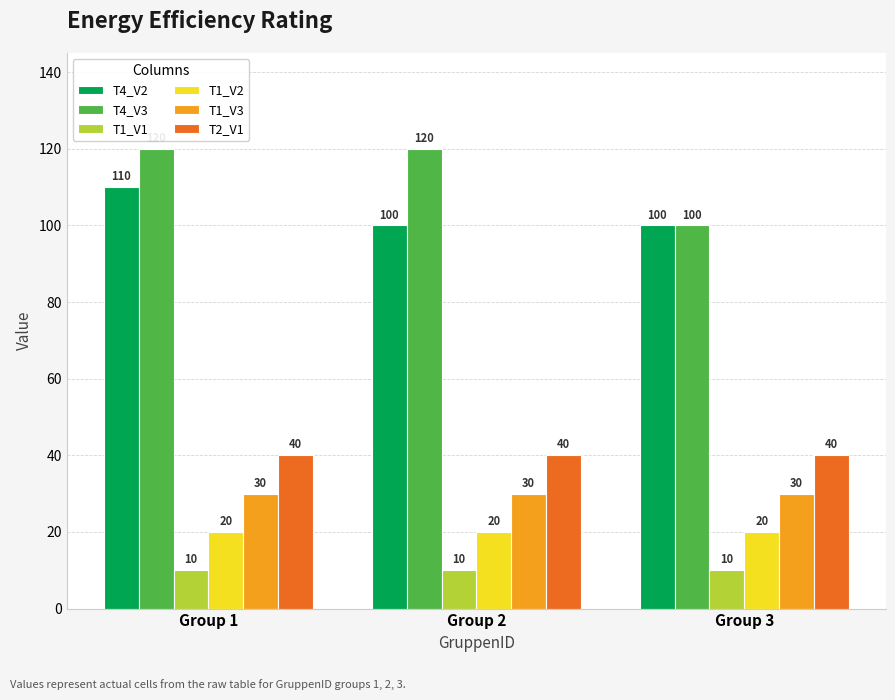

What is the greatest value displayed?

120